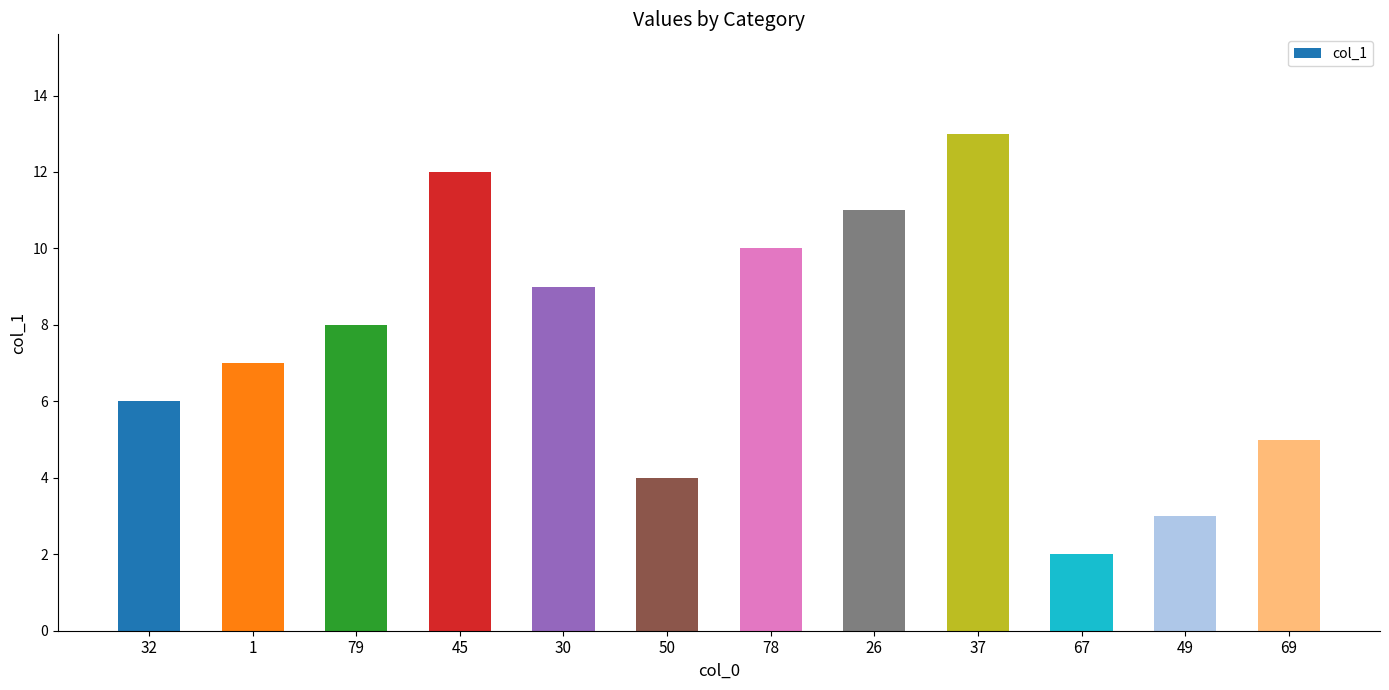

What is the value of the 2nd bar from the left?

7.0